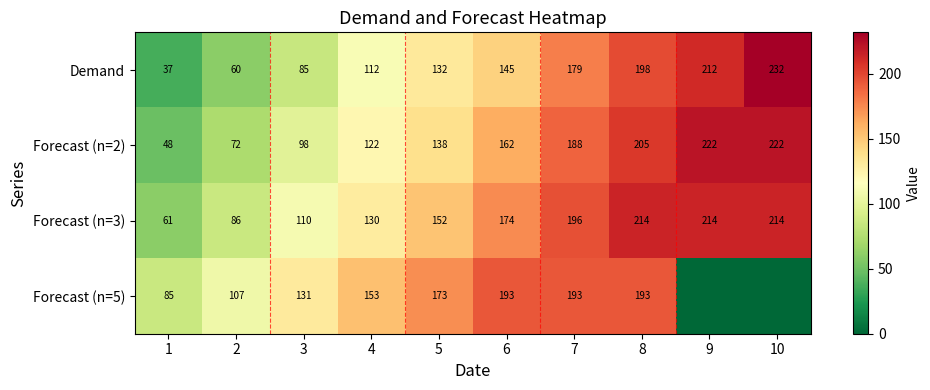

What is the approximate value of Demand at 4, to the nearest 5?

110